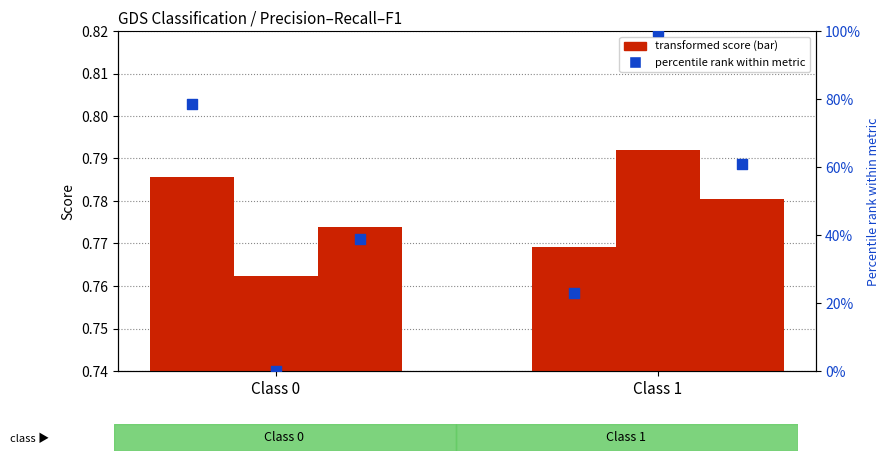

At how many categories does at least one series exceed 59?

2